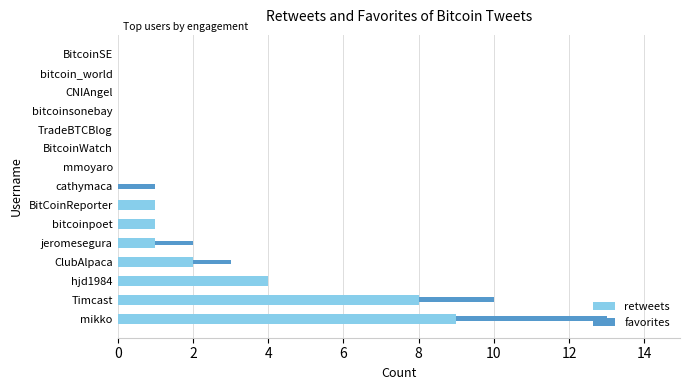

What is the total value across all series at Timcast?

10